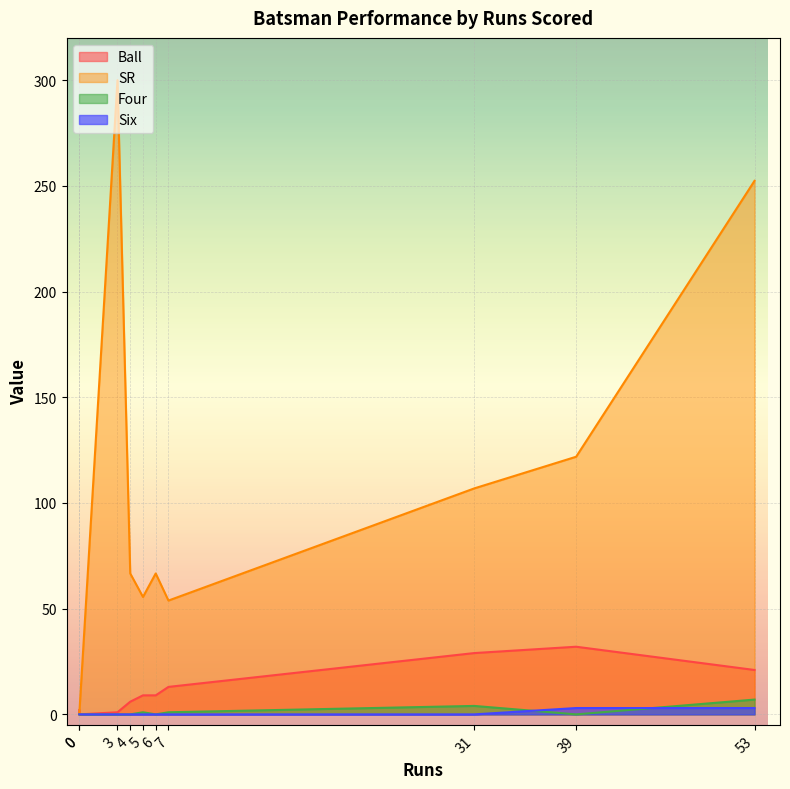

Between 5 and 3, which series saw the biggest shift?

SR